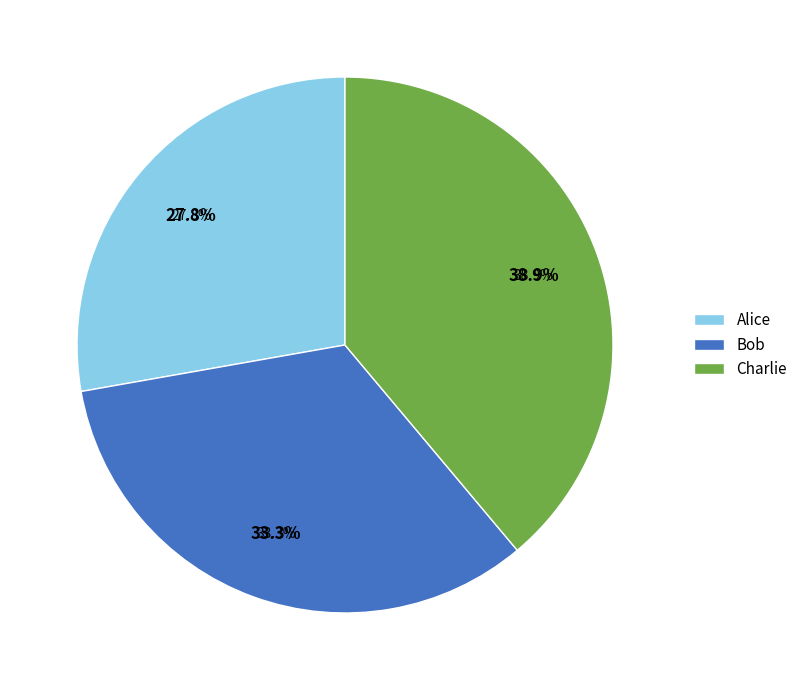

Does Alice represent more than half of the total?

No